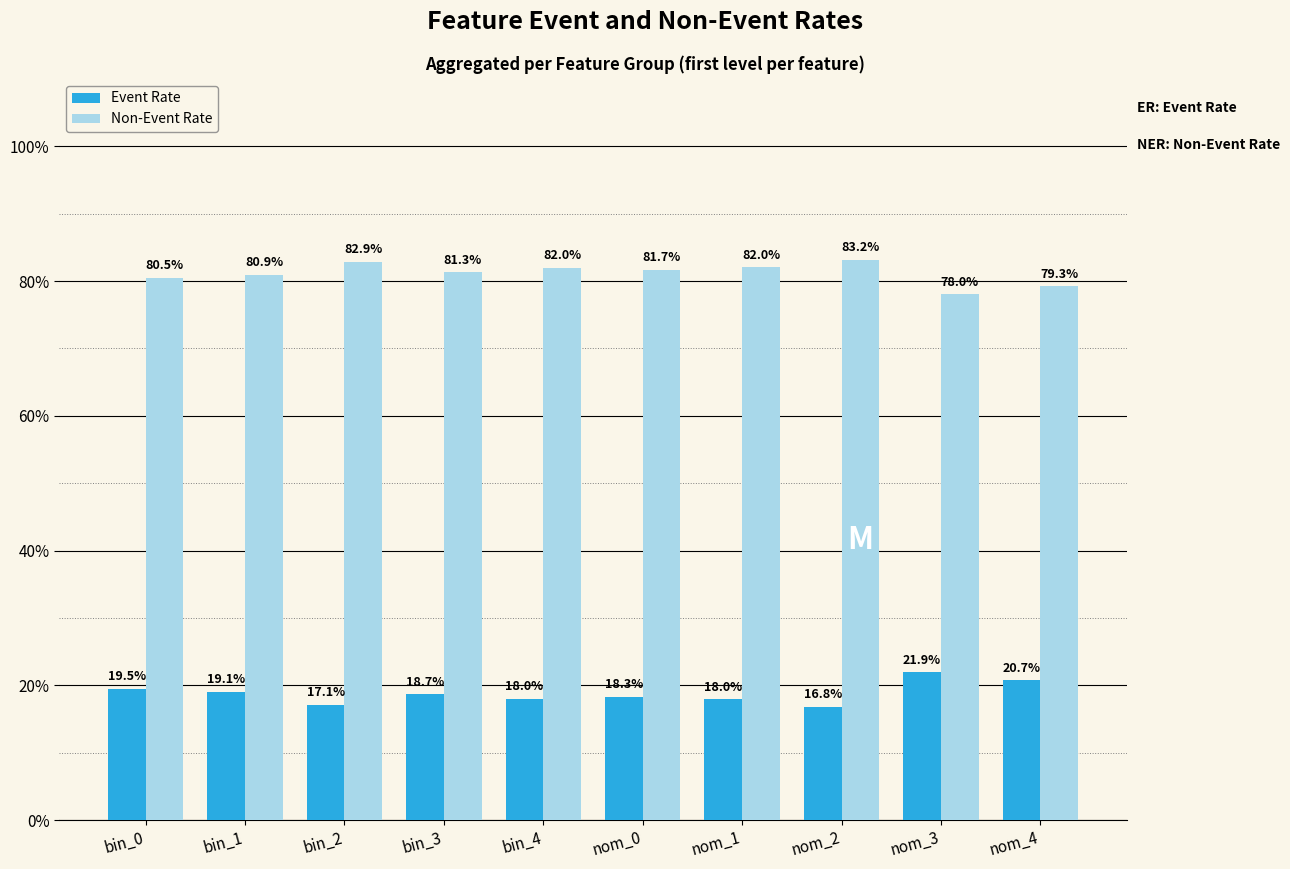

Is the value of Non-Event Rate at bin_2 greater than the value of Event Rate at nom_2?

Yes